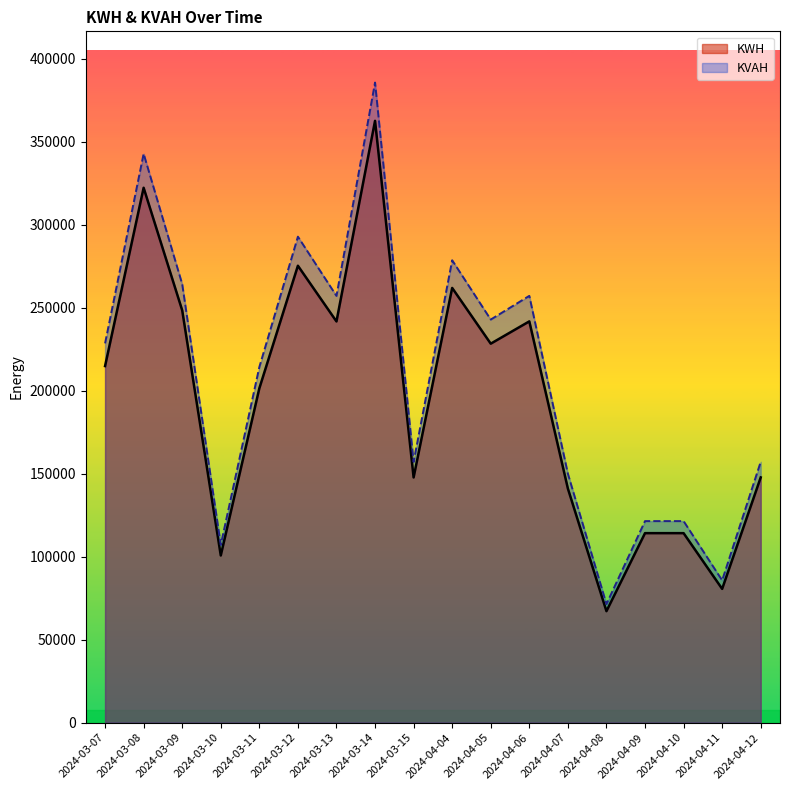

What is the maximum value for KWH?

362587.4